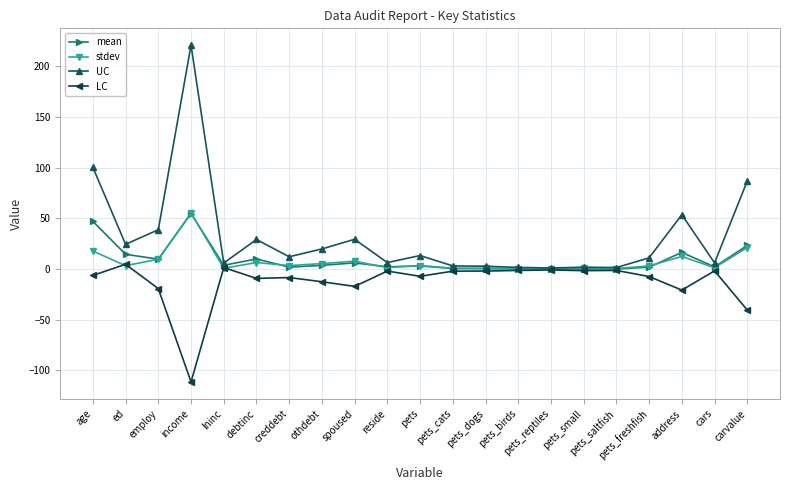

What position from the right is pets_reptiles?

7